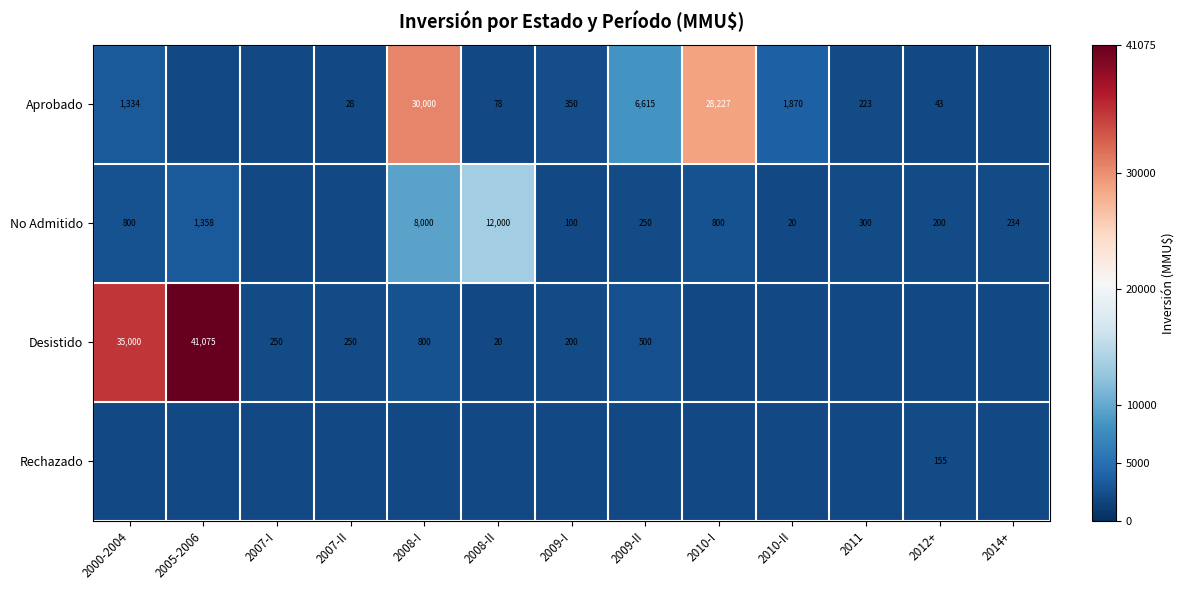

The value of No Admitido at 2011 is 300. True or false?

True